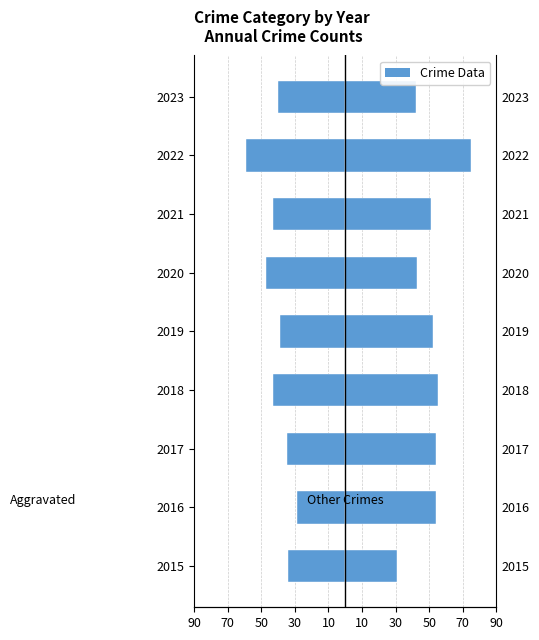

How many values in the CSA + Homicide + Robbery series are below 52?

4